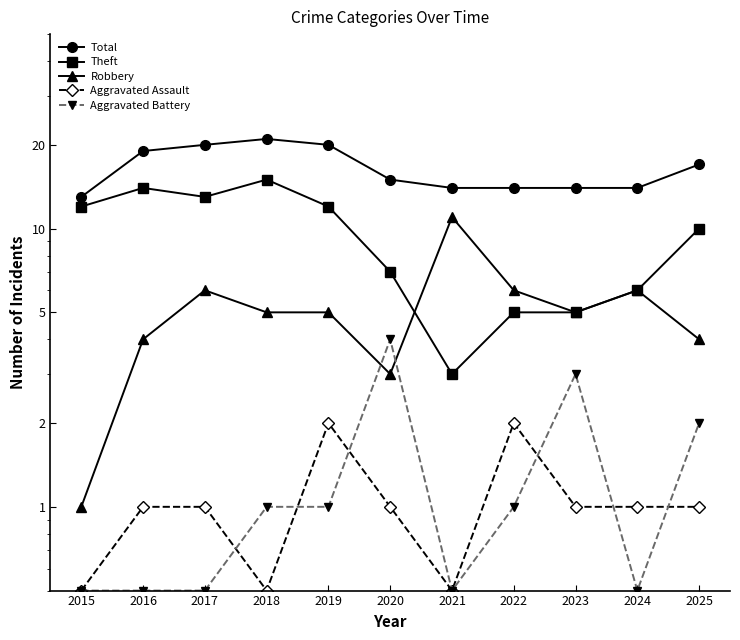

Is it true that Theft equals 6.7 at 2022?

False